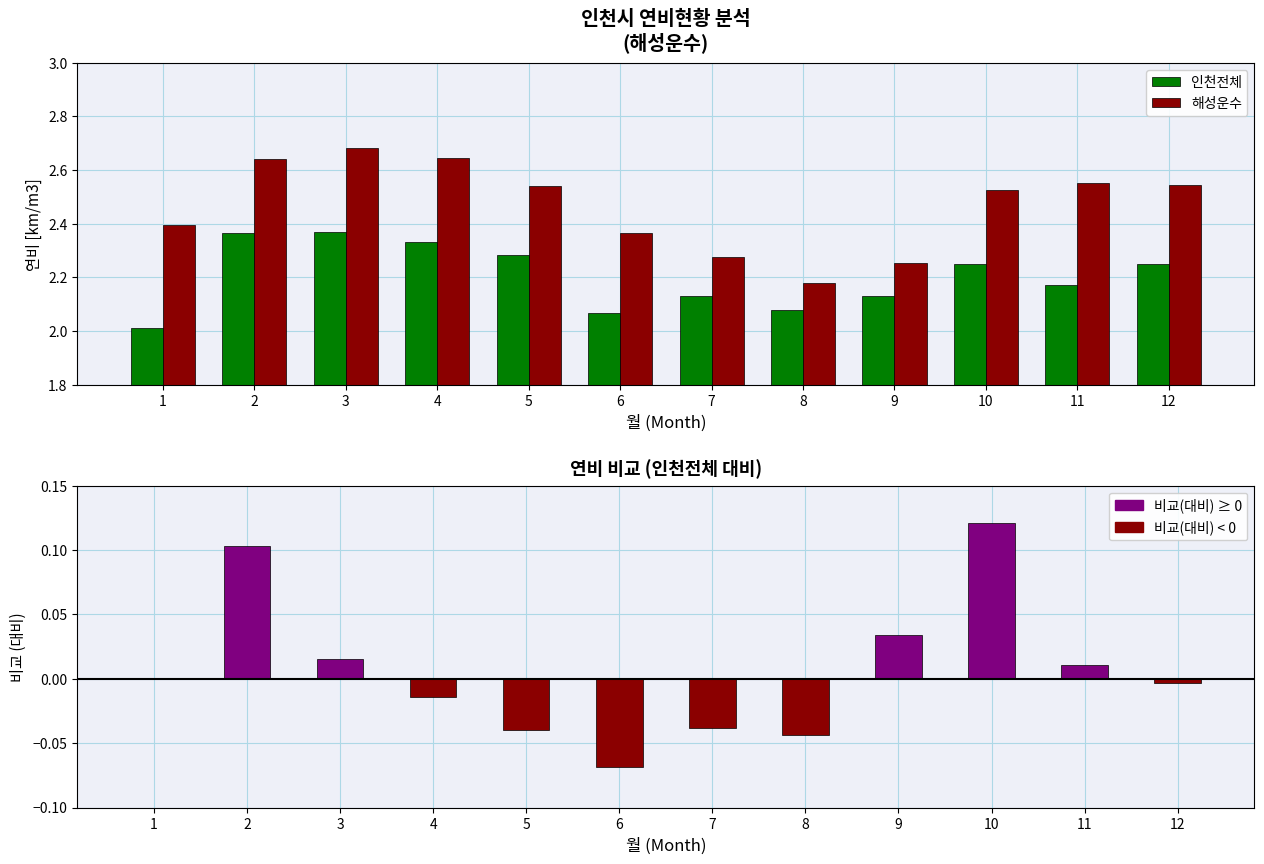

List the series in order of their peak value, highest first.

해성운수, 인천전체, 비교(대비)